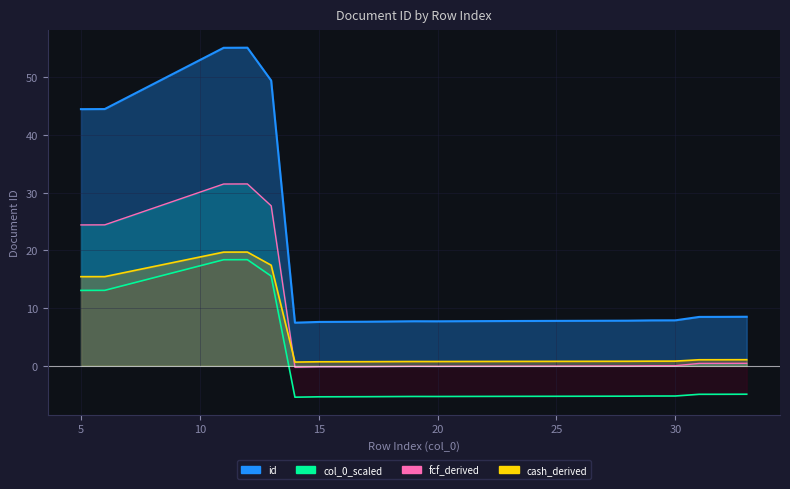

In id_line, how many points are lower than both neighbors (excluding endpoints)?

2